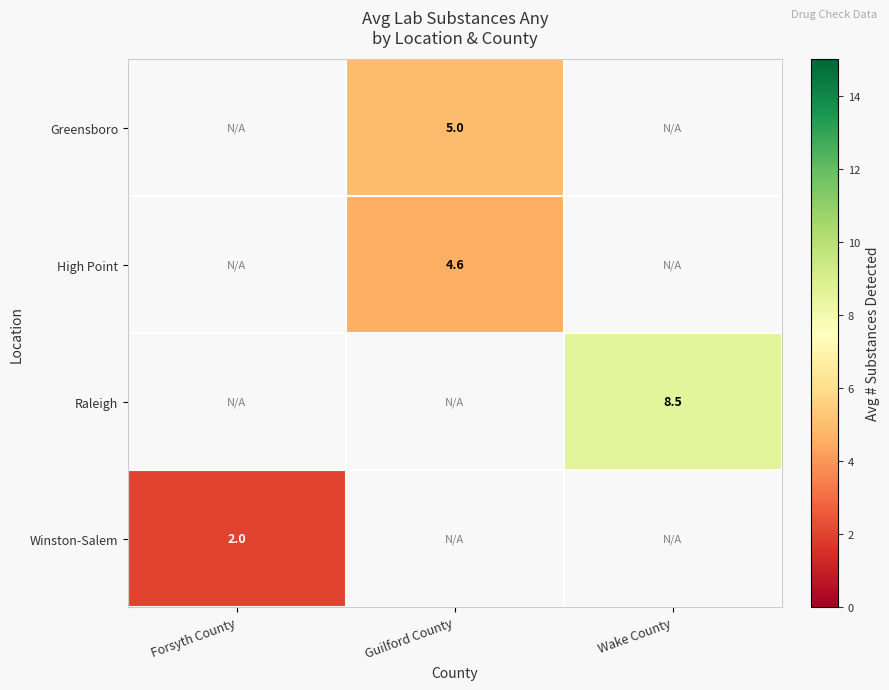

What is the maximum value shown in the chart?

8.5